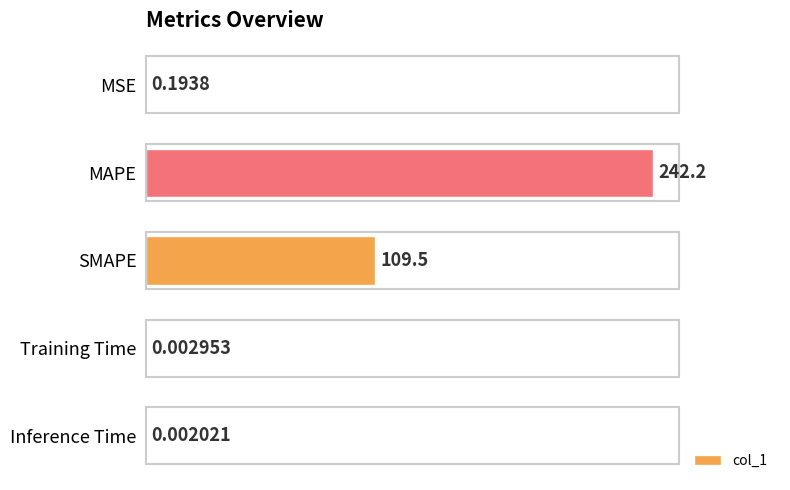

What is the average value?

70.4